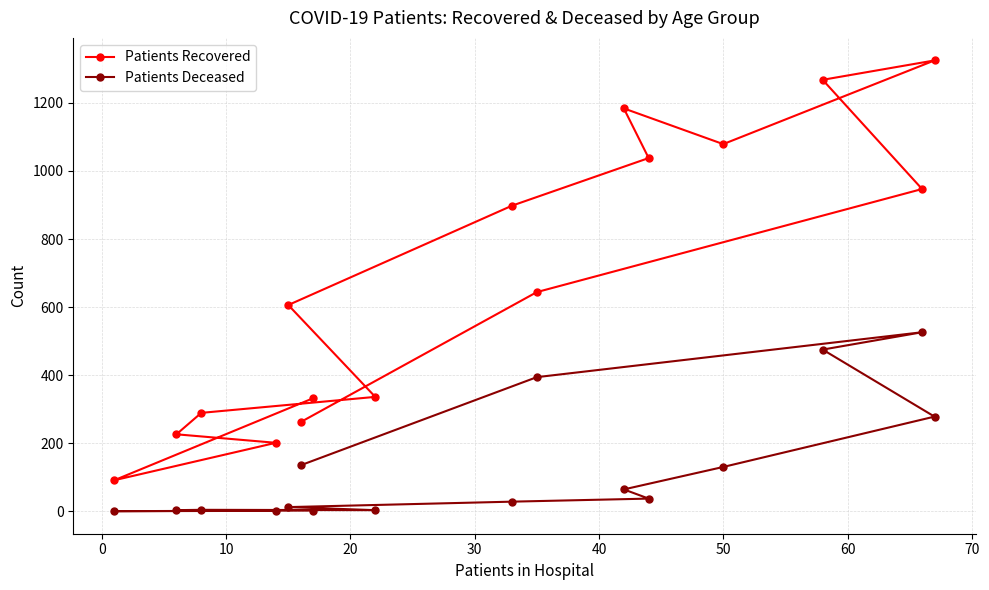

What is the average value of the Patients Recovered series?

670